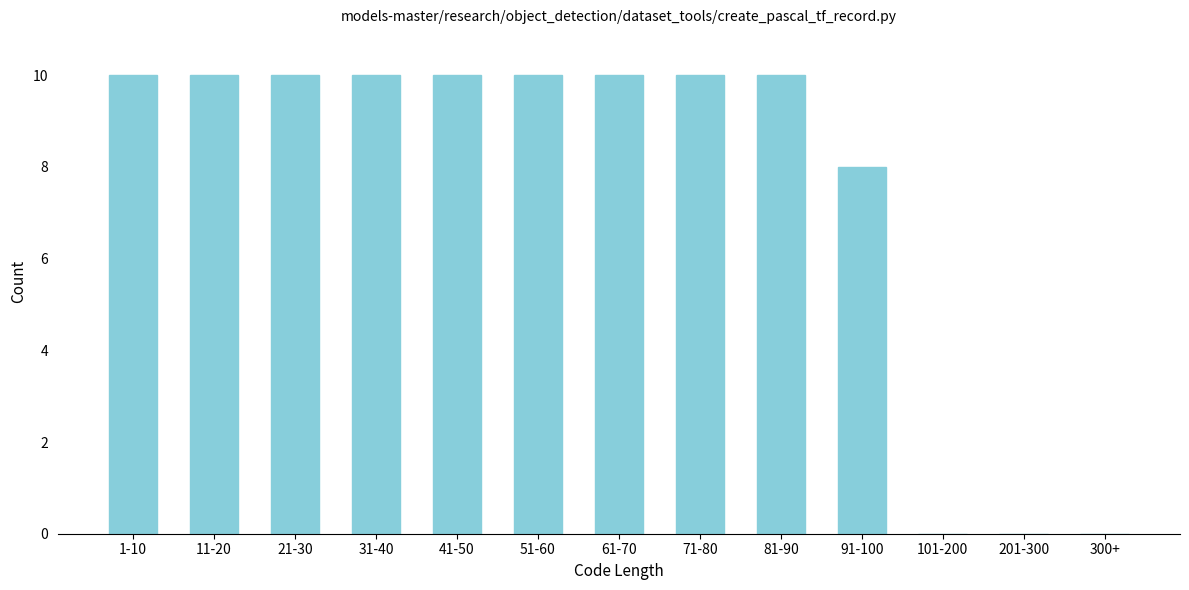

Reading right to left, extract all data points from this chart.

300+=0	201-300=0	101-200=0	91-100=8	81-90=10	71-80=10	61-70=10	51-60=10	41-50=10	31-40=10	21-30=10	11-20=10	1-10=10